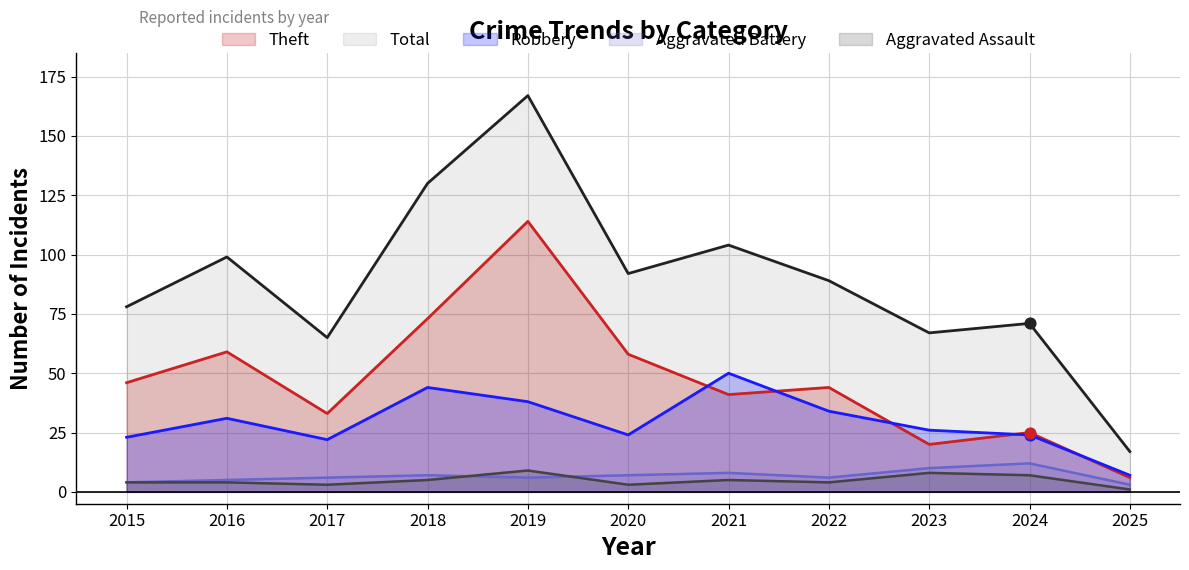

At which category is the sum across all series the highest?

2019